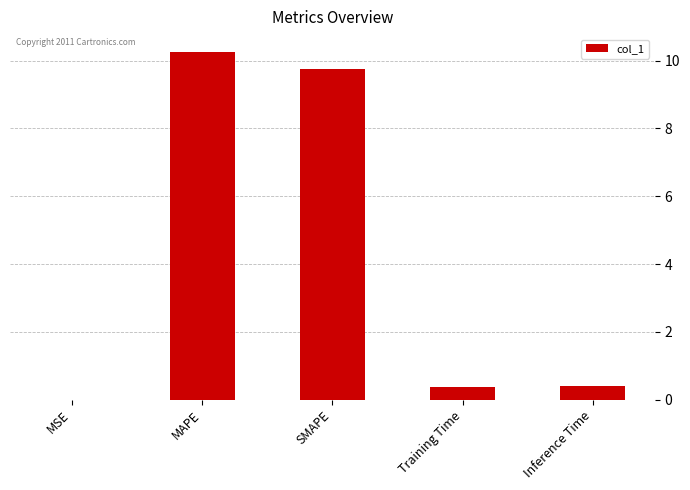

What is the maximum value shown in the chart?

10.3